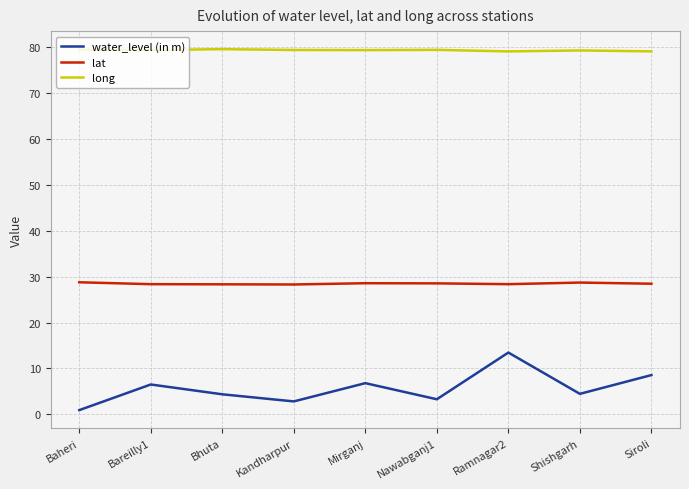

What is the difference between the highest and lowest values at Siroli?

70.6